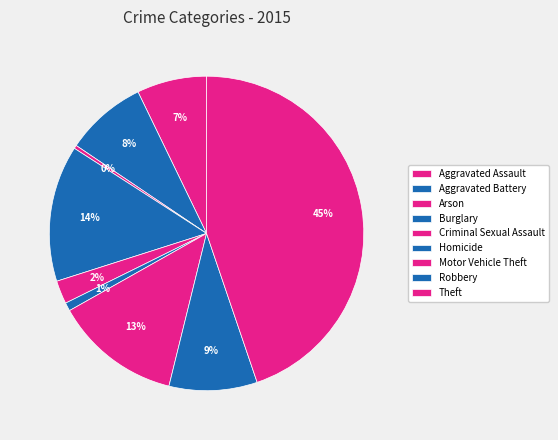

True or false: Aggravated Assault accounts for 1% of the total.

False